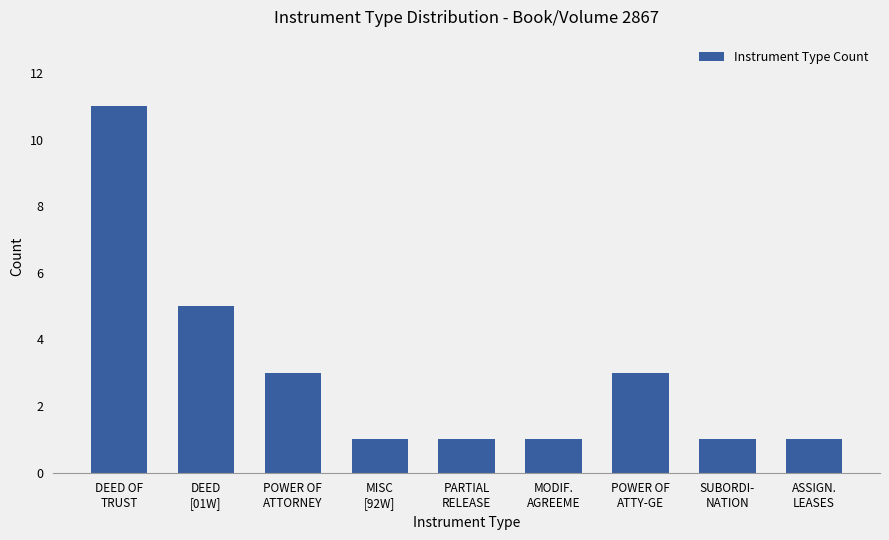

What is the ratio of the value at DEED
[01W] to the value at POWER OF
ATTY-GE?

1.7